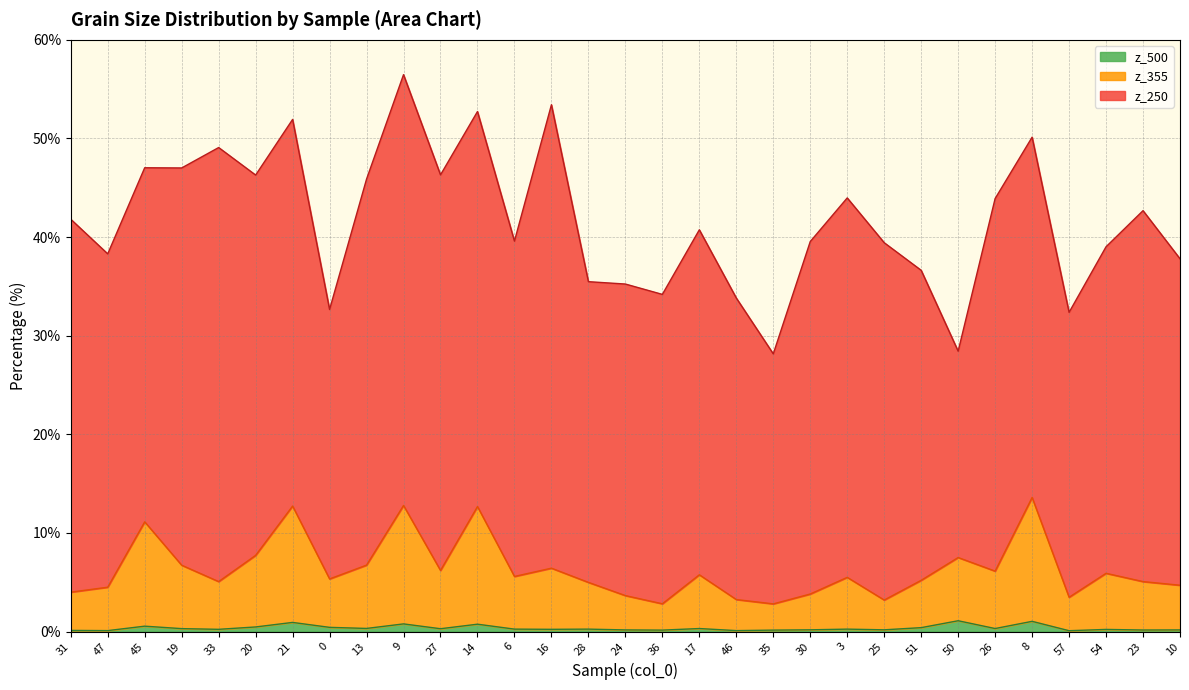

What is the smallest value displayed?

0.1